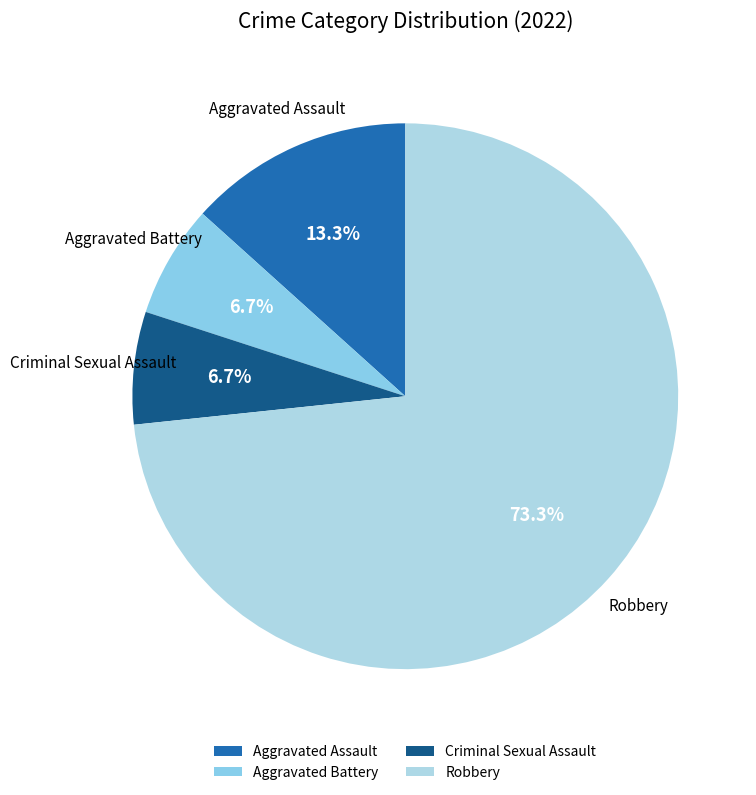

Which has a higher value, Aggravated Battery or Robbery?

Robbery